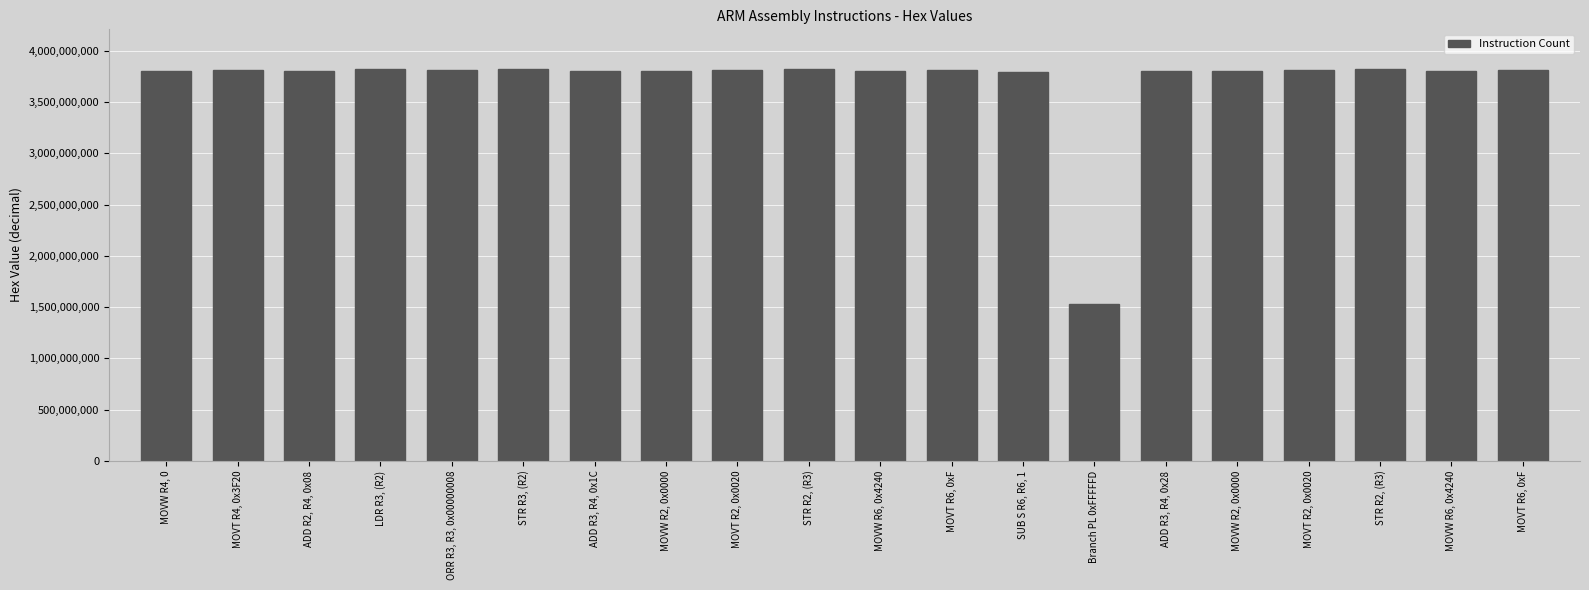

Does the chart contain any negative values?

No